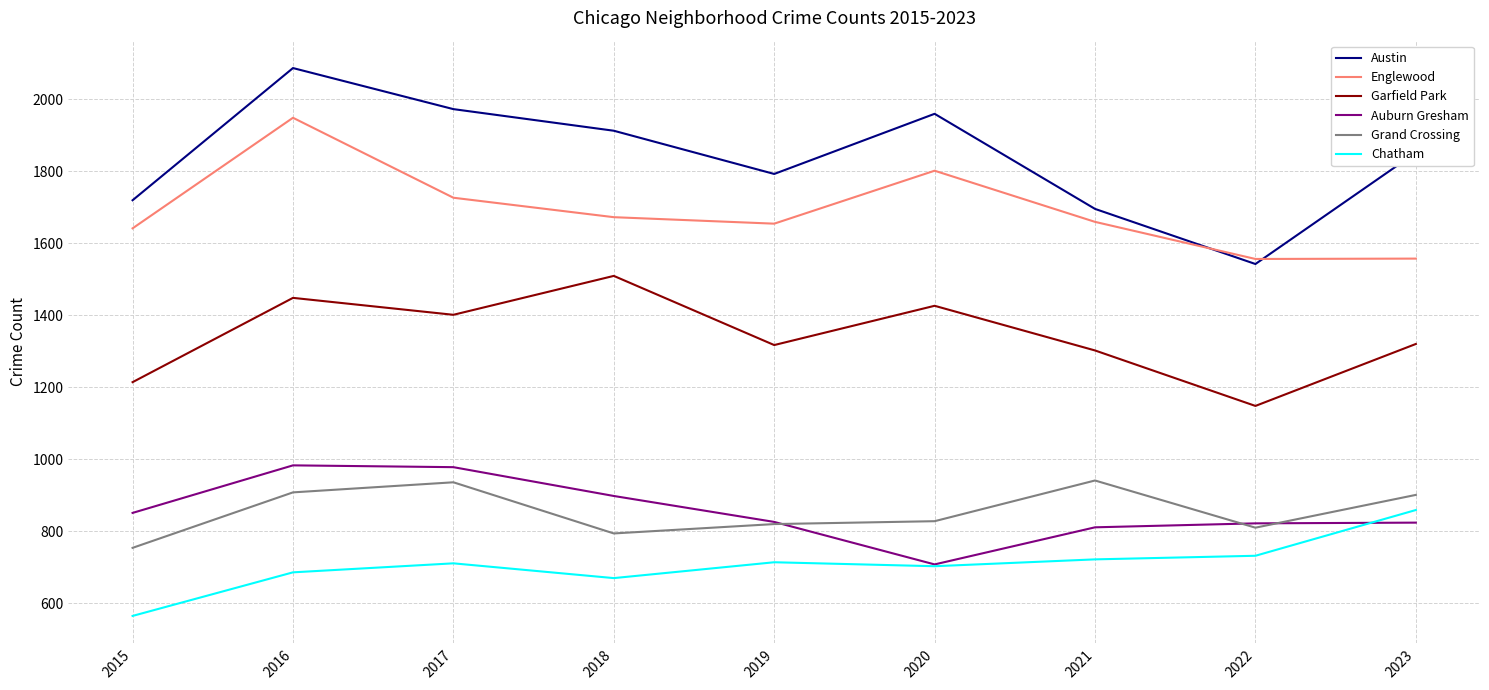

The Auburn Gresham series shows 978 at 2017. True or false?

True